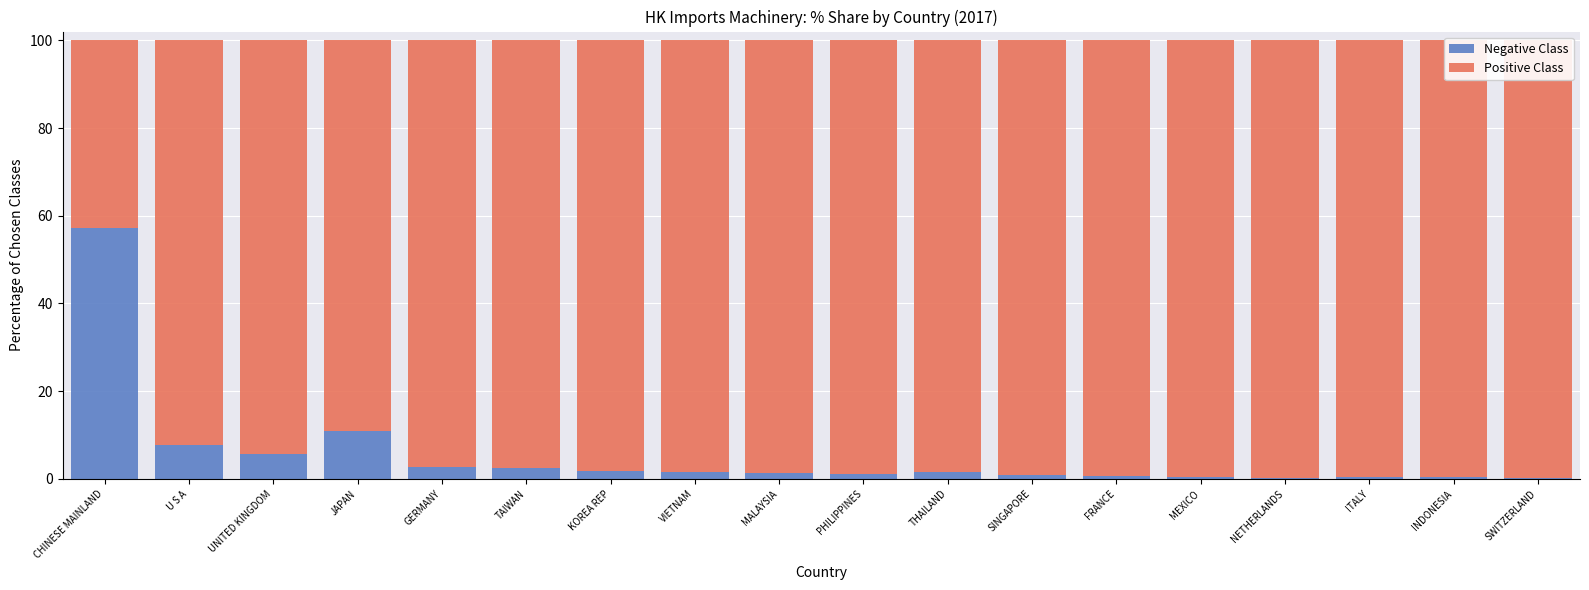

Count the number of categories in the chart.

18